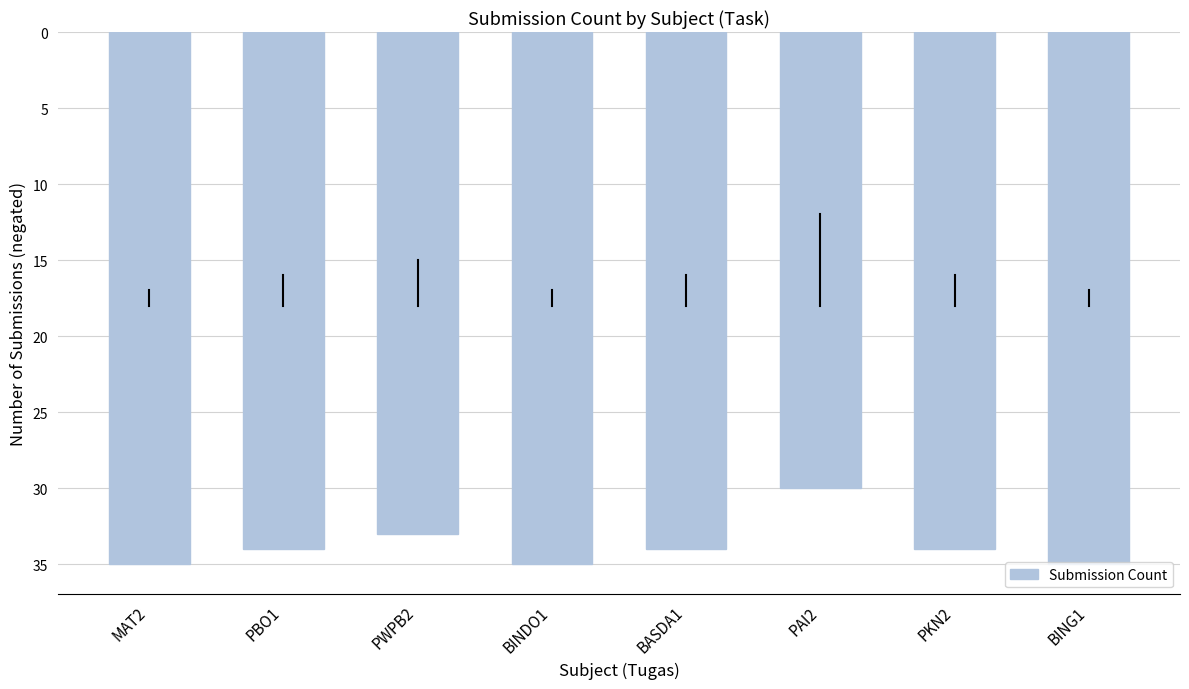

What is the value of the 4th bar from the left?

-35